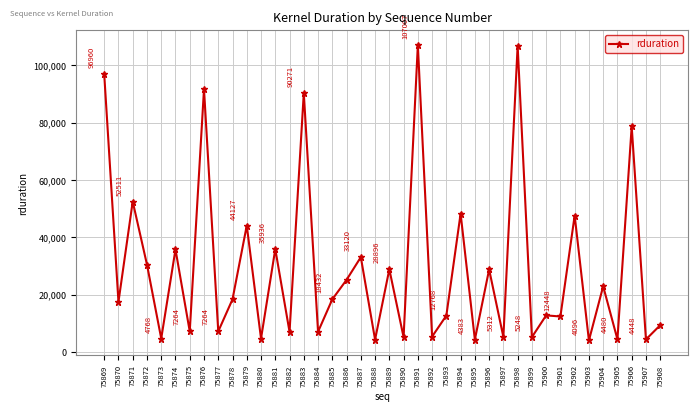

Reading left to right, transcribe all the data shown in this chart.

75869=96960	75870=17536	75871=52511	75872=30528	75873=4768	75874=35807	75875=7264	75876=91647	75877=7264	75878=18432	75879=44127	75880=4736	75881=35936	75882=7104	75883=90271	75884=7136	75885=18432	75886=25216	75887=33120	75888=4384	75889=28896	75890=5248	75891=107007	75892=5439	75893=12768	75894=48288	75895=4383	75896=28832	75897=5312	75898=106752	75899=5248	75900=12832	75901=12448	75902=47616	75903=4096	75904=22976	75905=4480	75906=78656	75907=4448	75908=9408